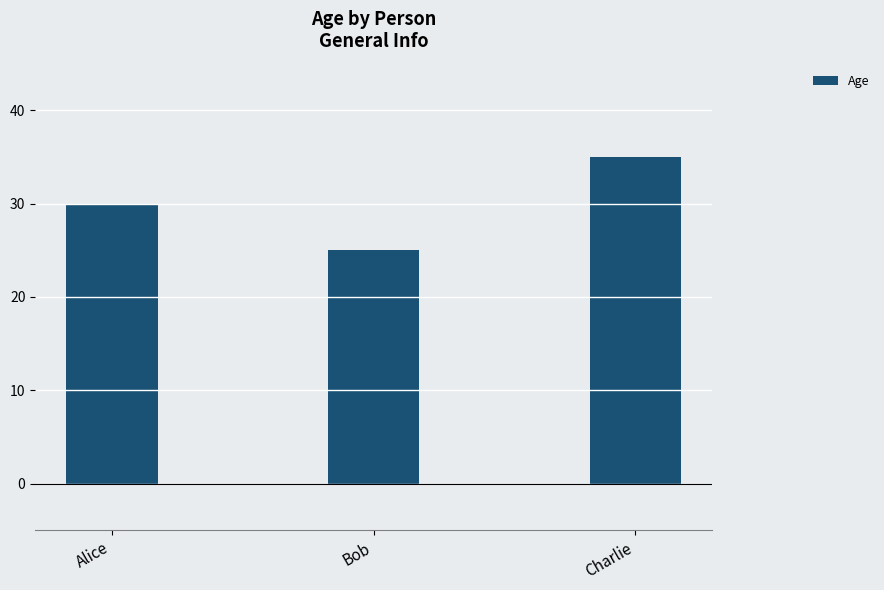

What is the difference between the values at Charlie and Bob?

10